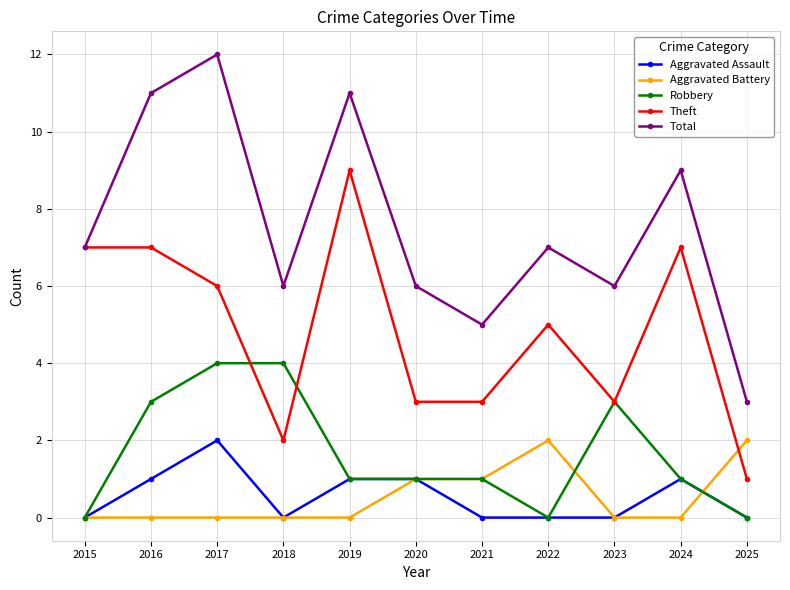

Between 2017 and 2020, which series saw the biggest shift?

Total